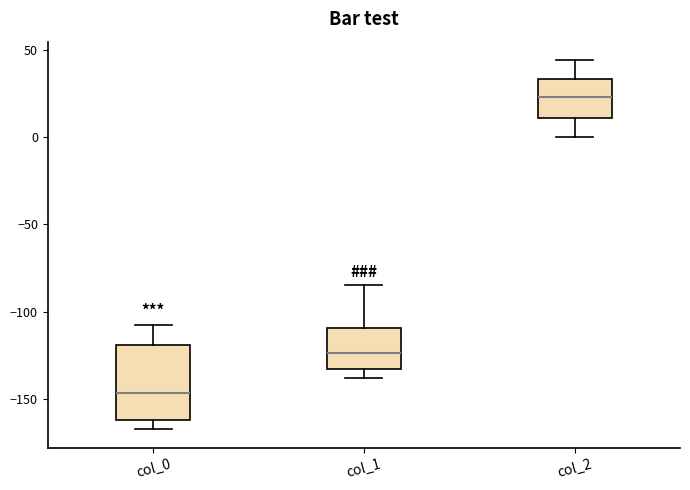

Which box's median line is the highest?

col_2